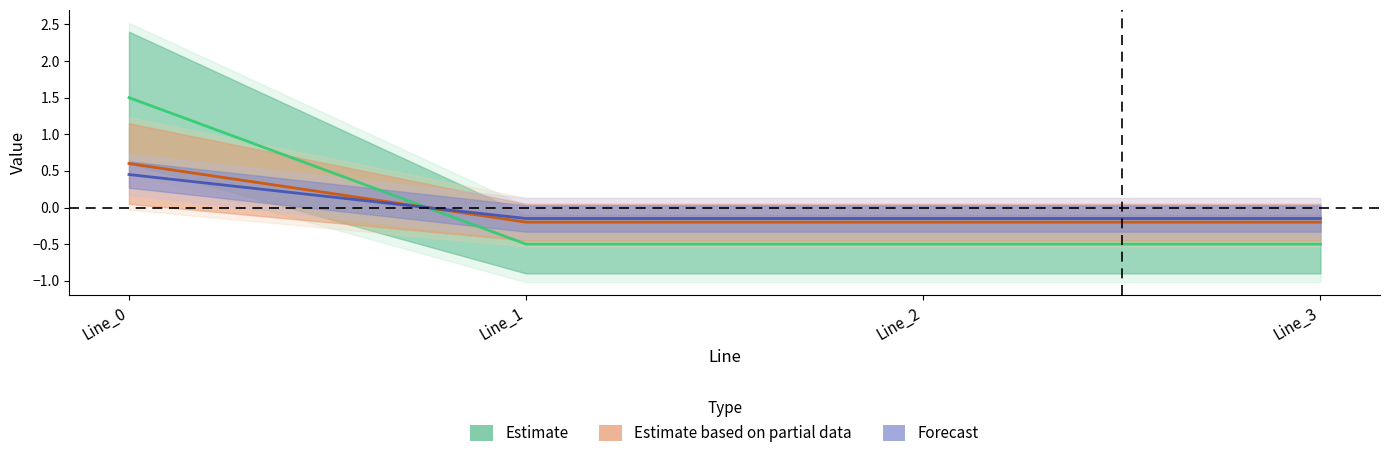

How many data points in pf_q_c_from_mvar are less than 0?

3